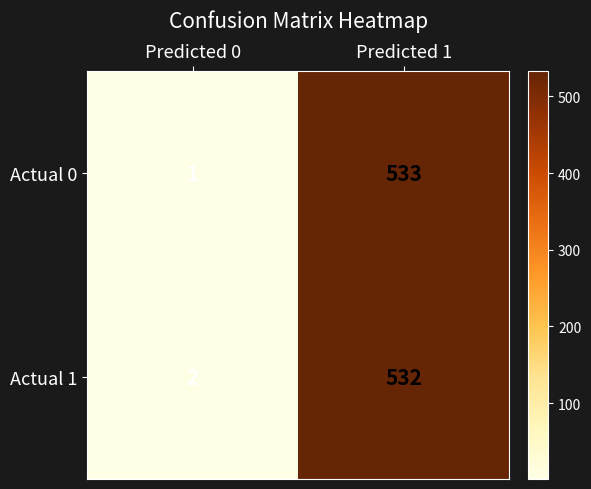

Between Predicted 0 and Predicted 1, which series saw the biggest shift?

Actual 0